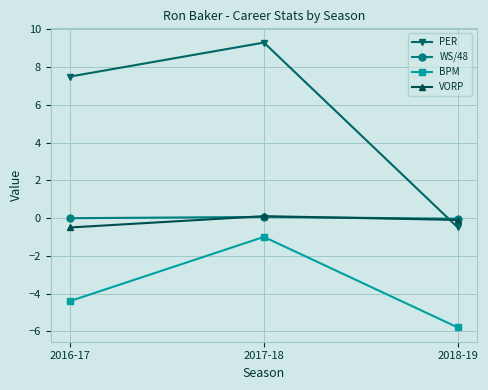

Is this an area chart (filled region under the line)?

No